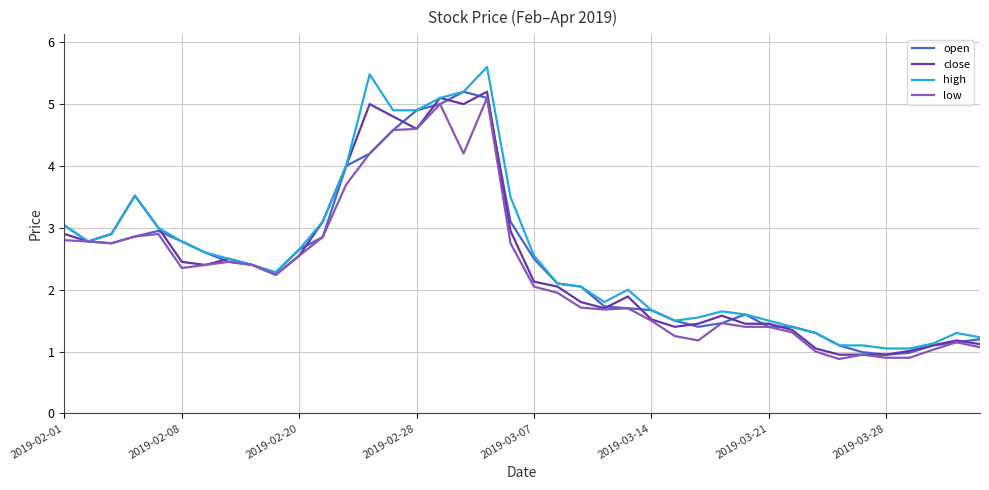

What is the maximum value shown in the chart?

5.6